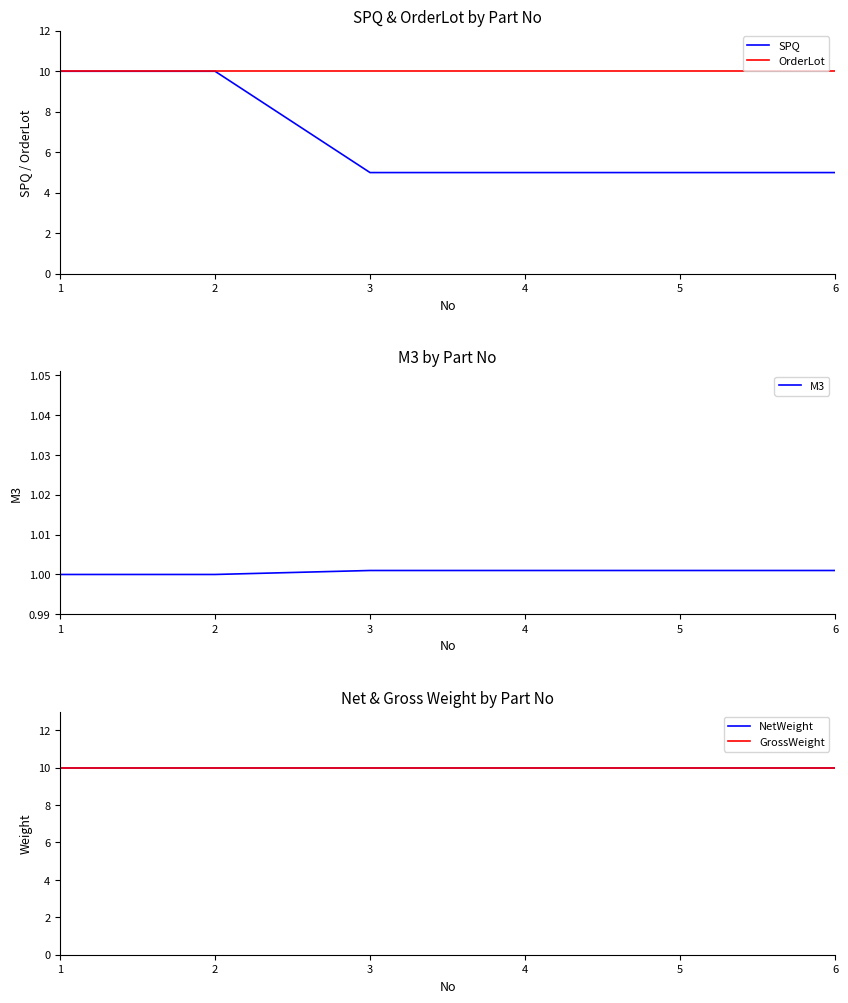

Which series changed the most between 5 and 6?

SPQ